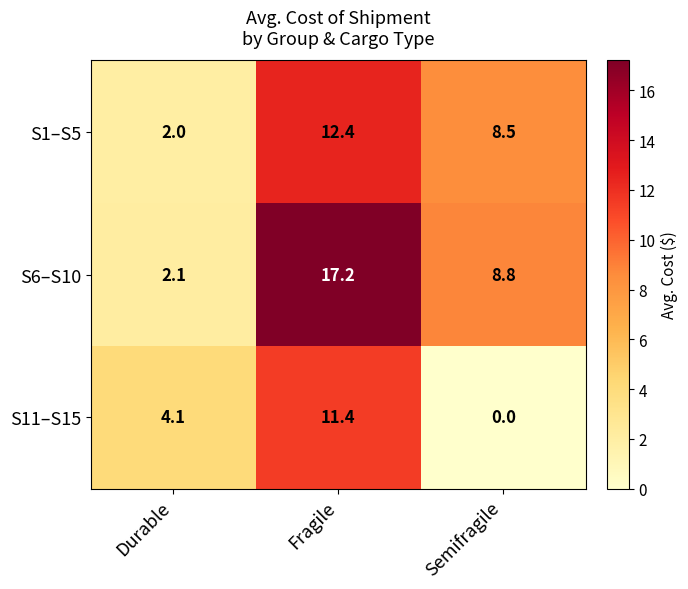

At which label does S6–S10 first exceed 8?

Fragile